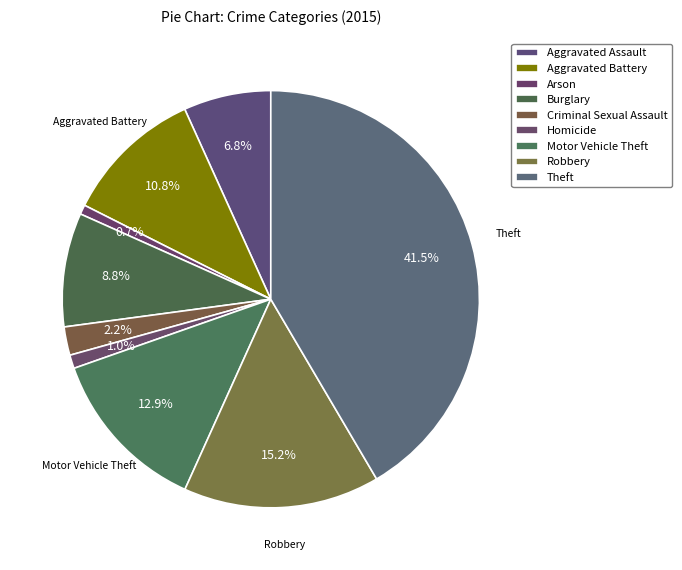

Is there any slice that represents more than half of the pie?

No